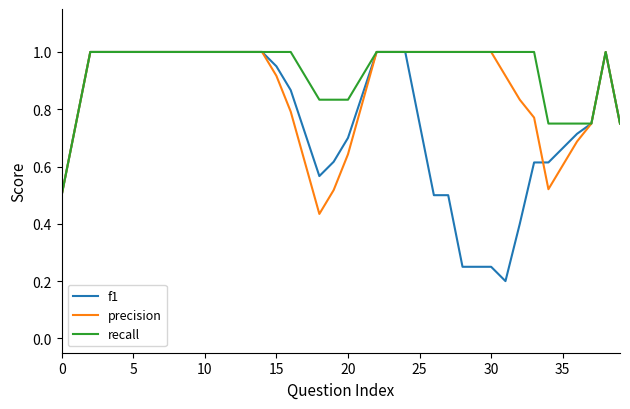

Rank the series by their average value, from highest to lowest.

recall, precision, f1